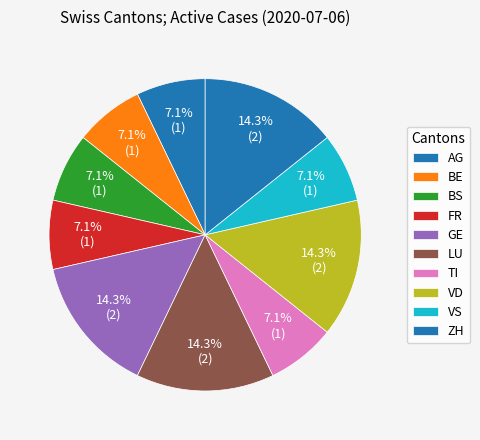

Count the number of slices in the pie.

10